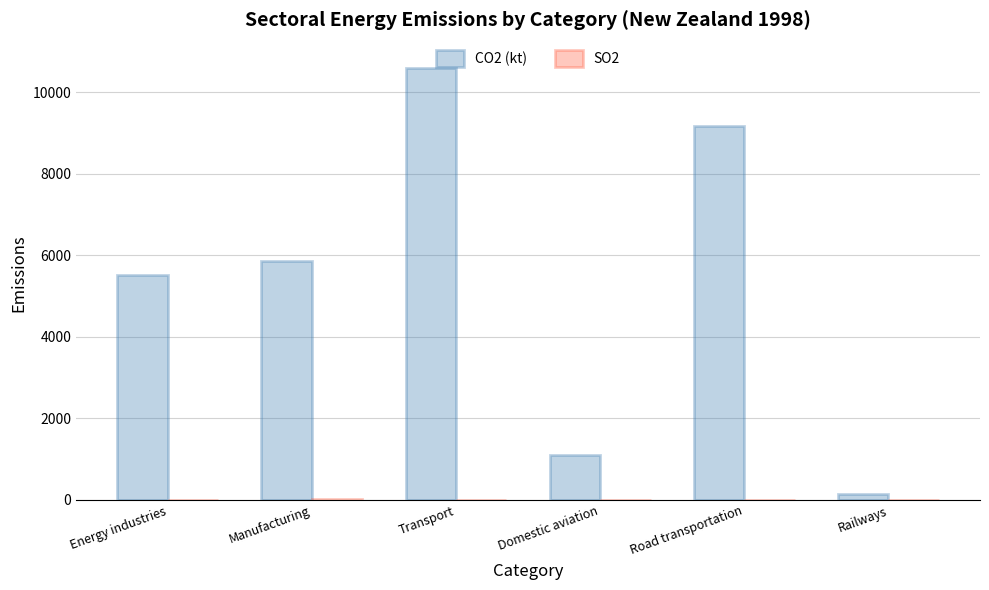

What is the greatest value displayed?

10587.8